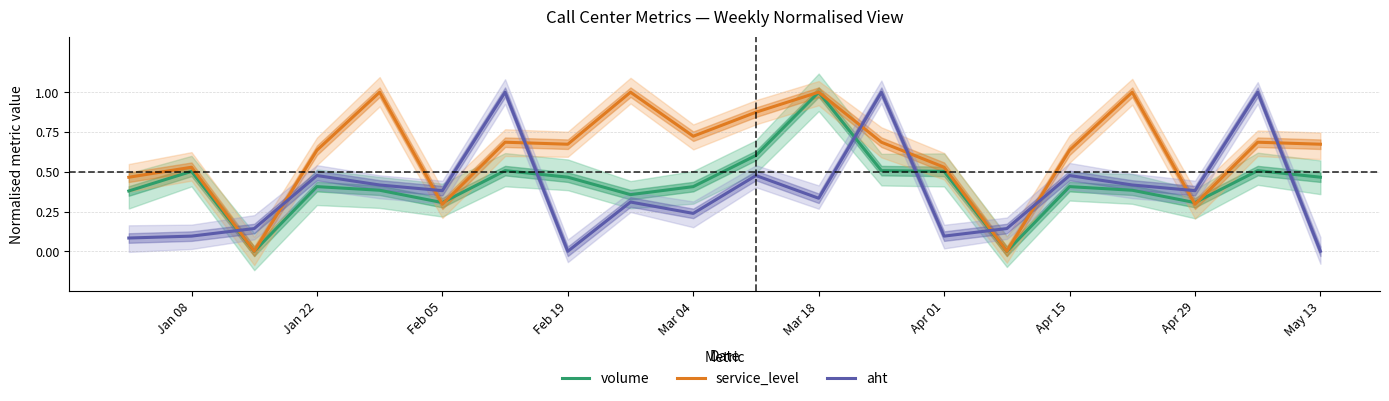

What is the highest value of the service_level series?

1.0